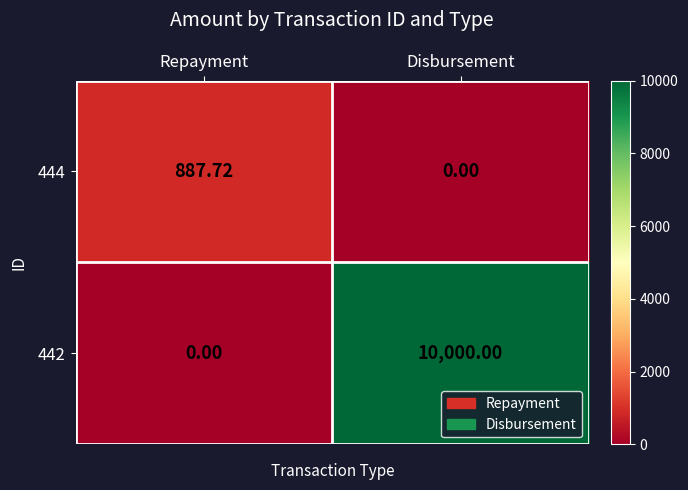

Rank the categories by 444 value from highest to lowest.

Repayment, Disbursement